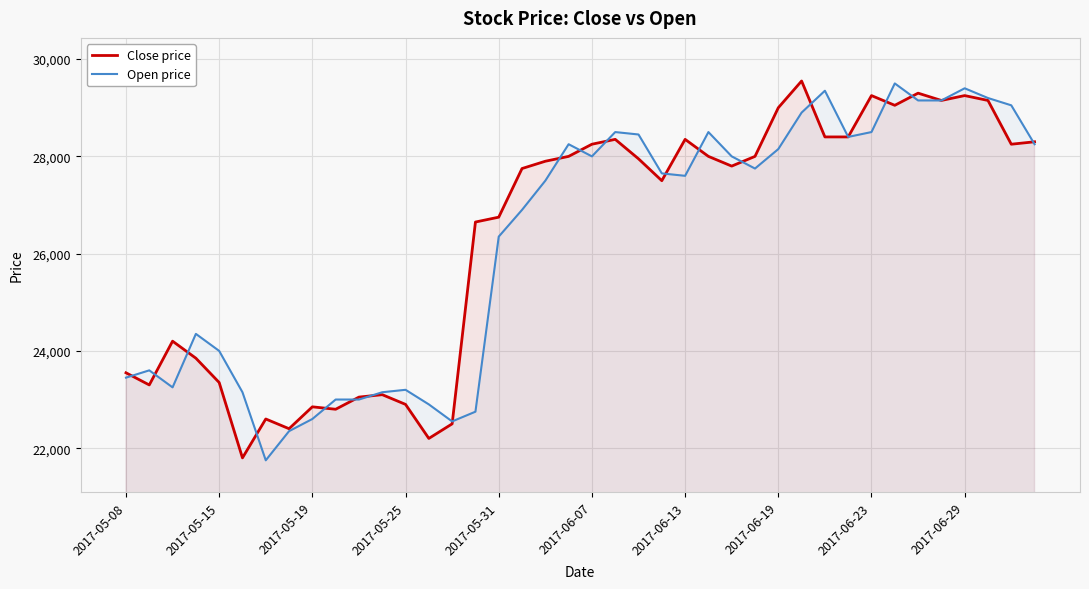

What is the total value across all series at 10?

46050